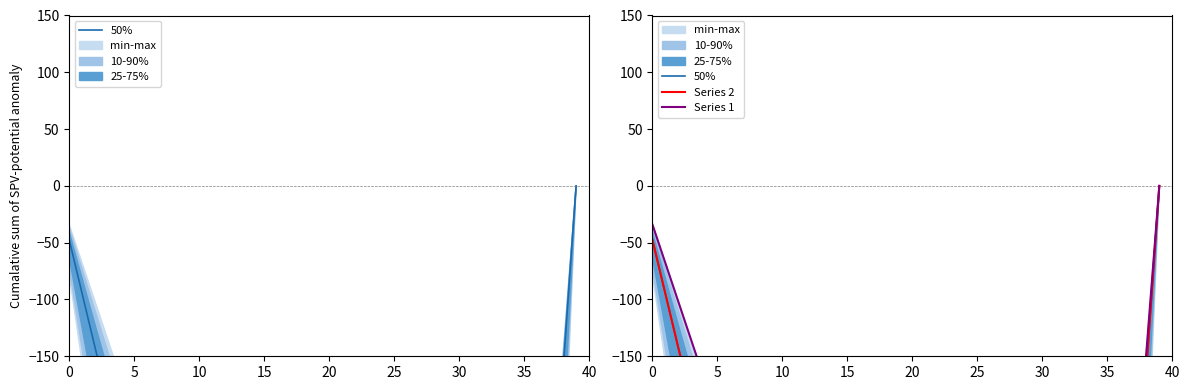

At which label is Series 2 closest to -529?

10